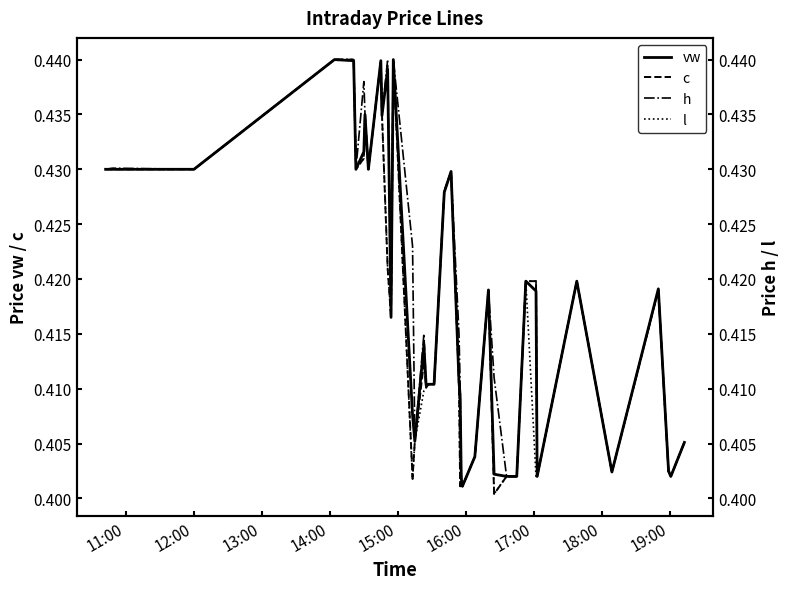

Rank the series by their average value, from lowest to highest.

l, c, vw, h